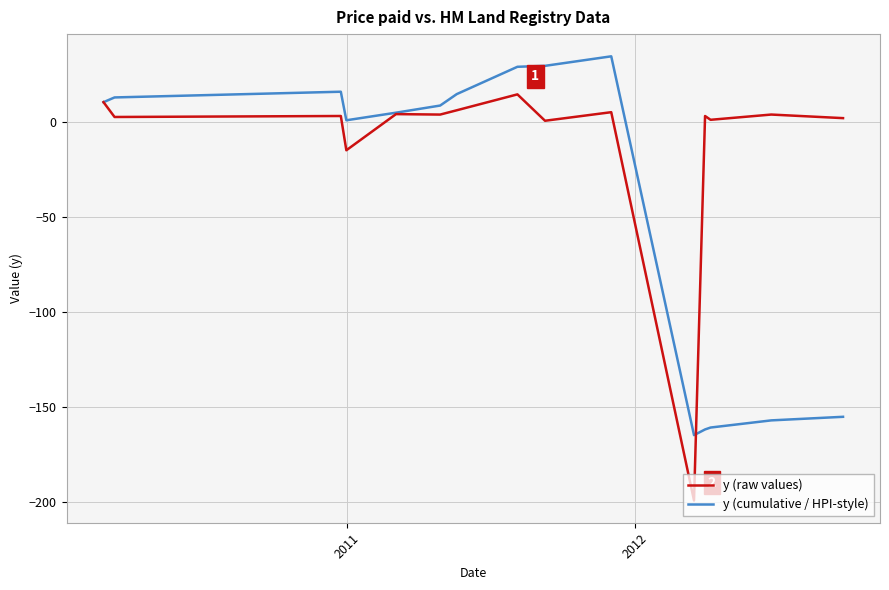

Which series has the largest total across all categories?

y (raw values)